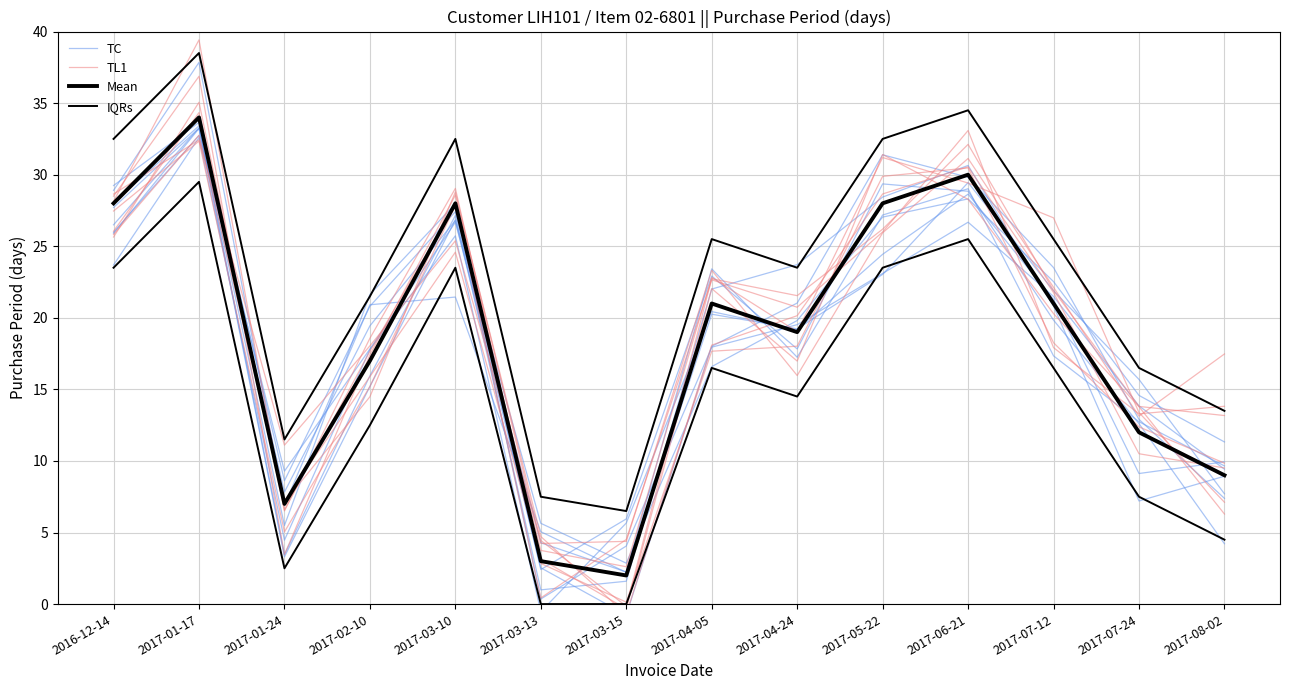

At 2017-01-17, list the series in order from largest to smallest.

TL1, IQRs, Mean, TC